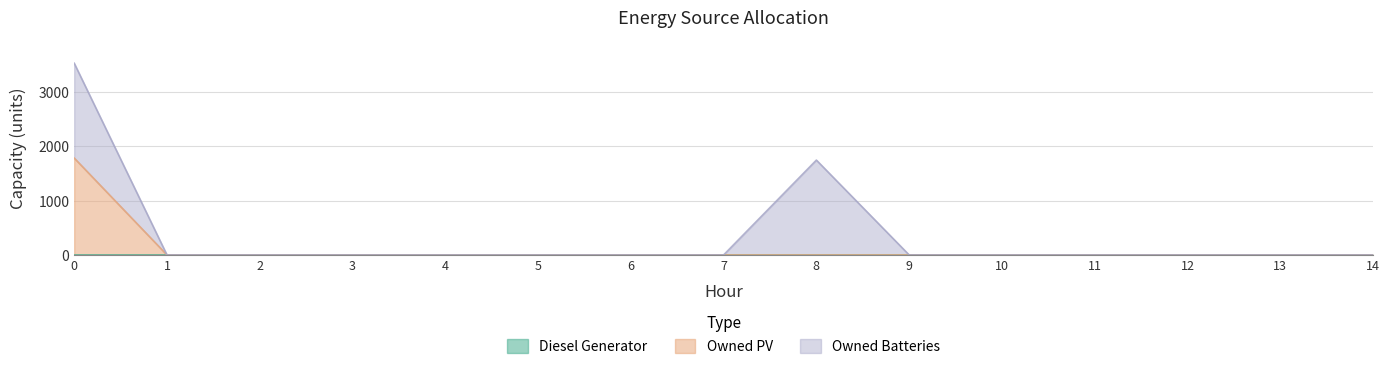

True or false: Diesel Generator and Owned PV intersect in this chart.

False